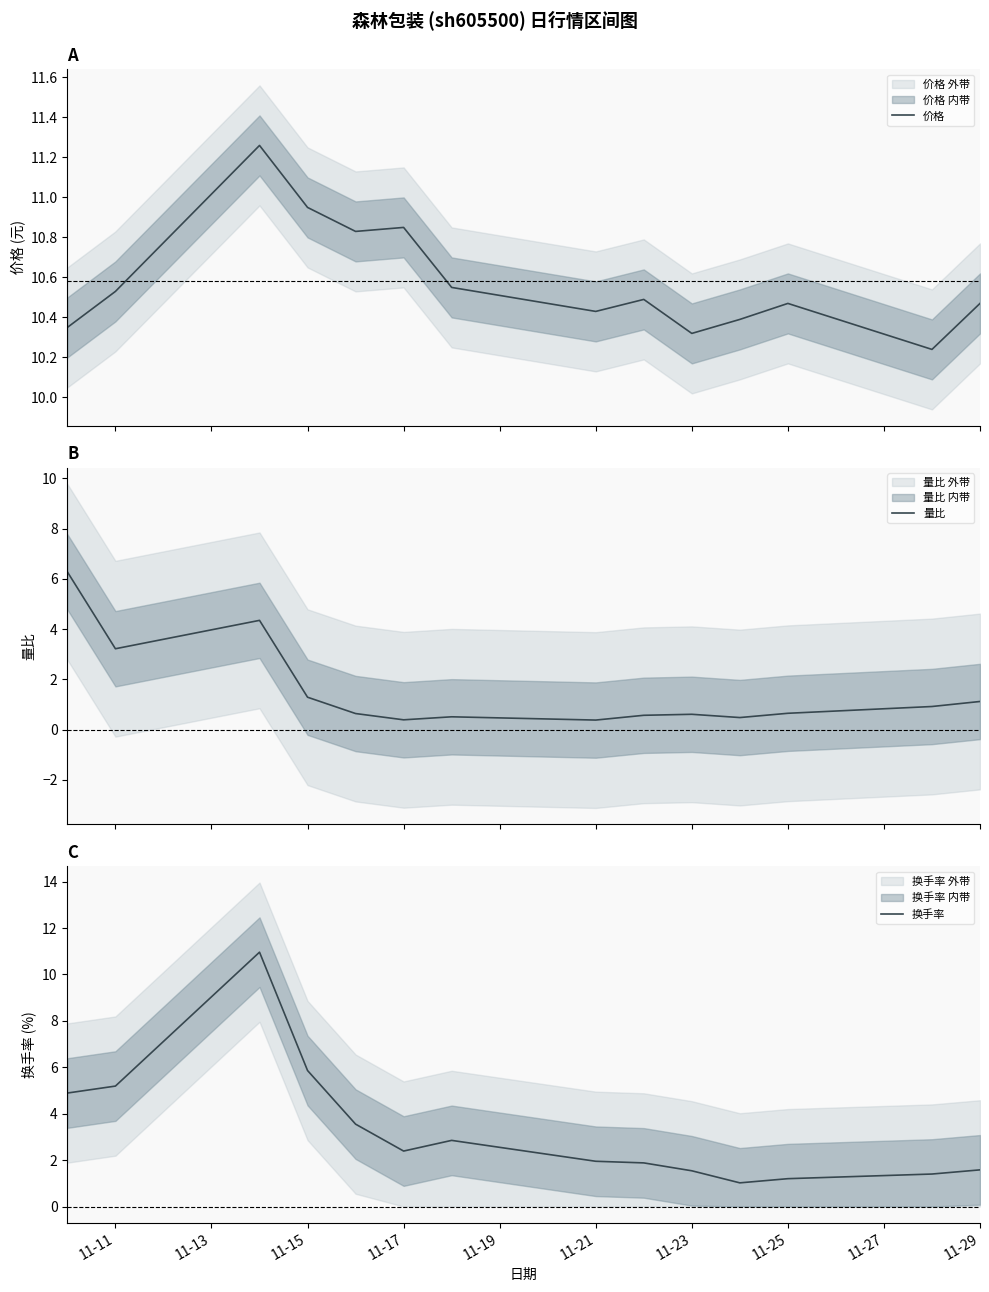

What is the maximum value shown in the chart?

11.3